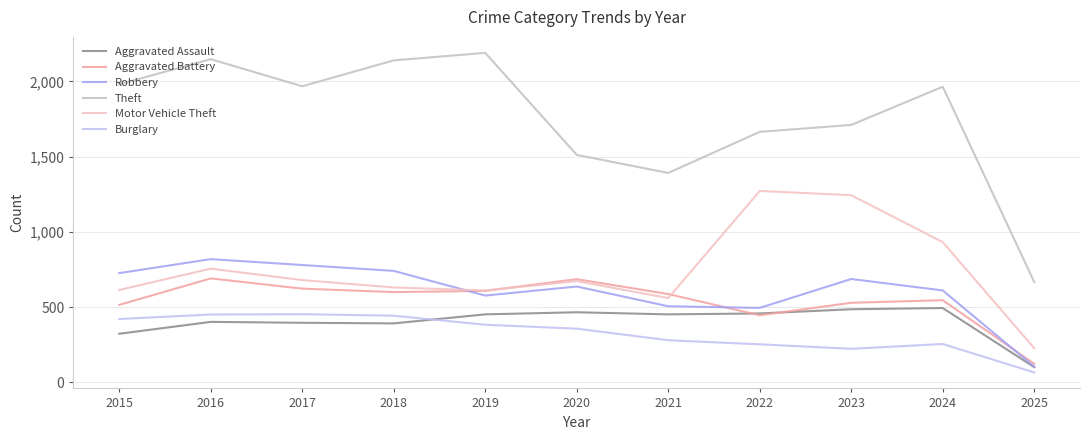

At which category is the sum across all series the highest?

2016